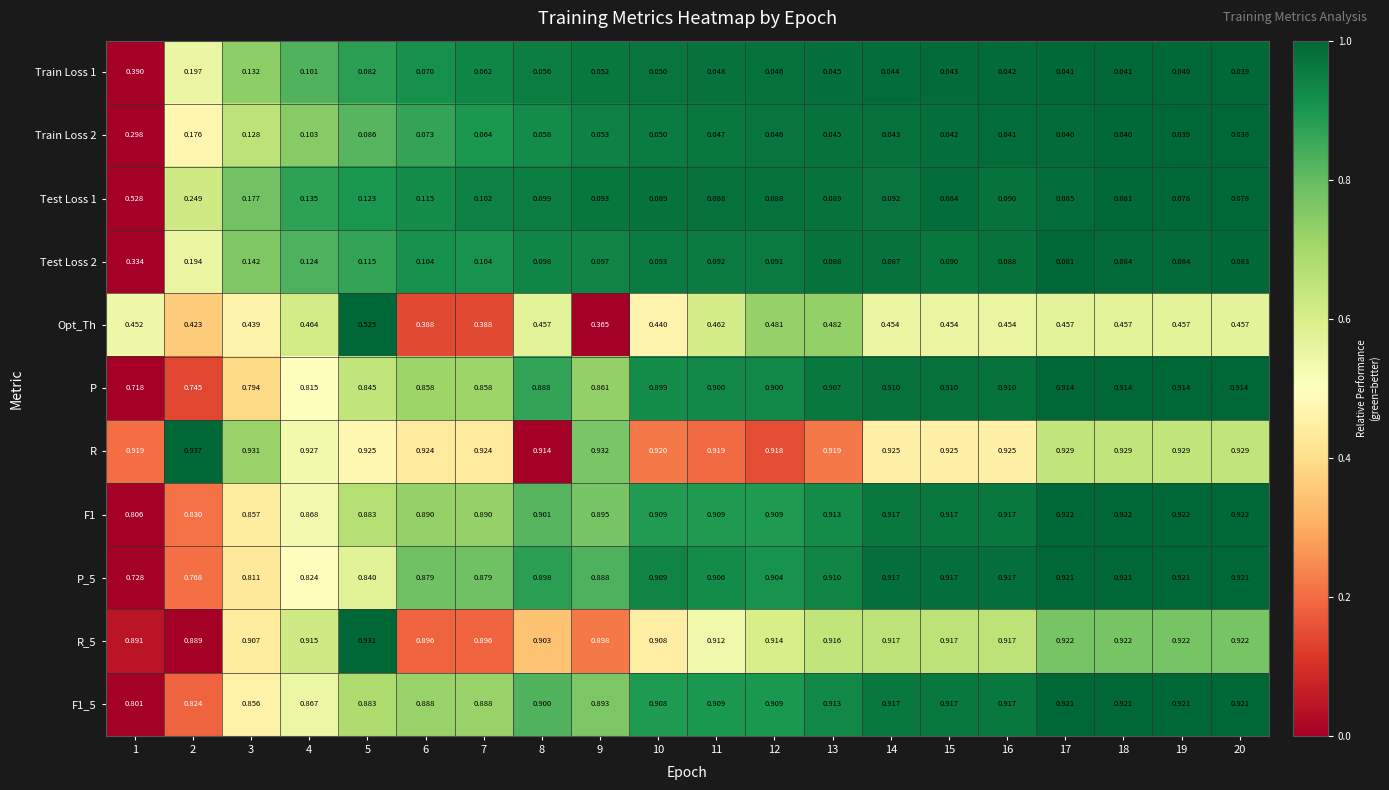

Between 15 and 18, which series saw the biggest shift?

Test Loss 2